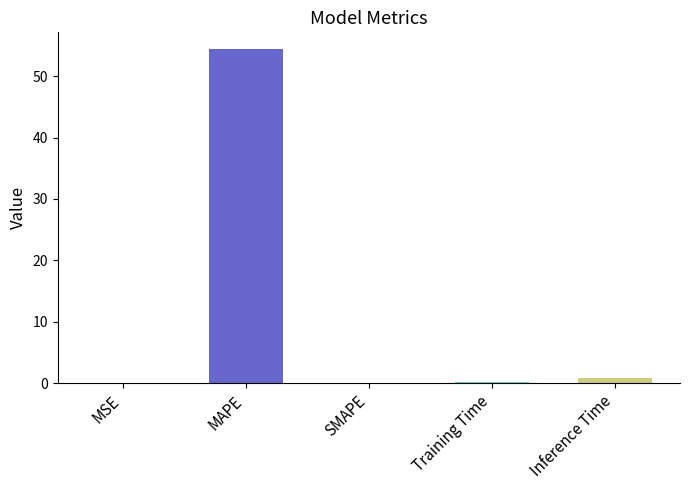

What is the sum of all values?

55.5